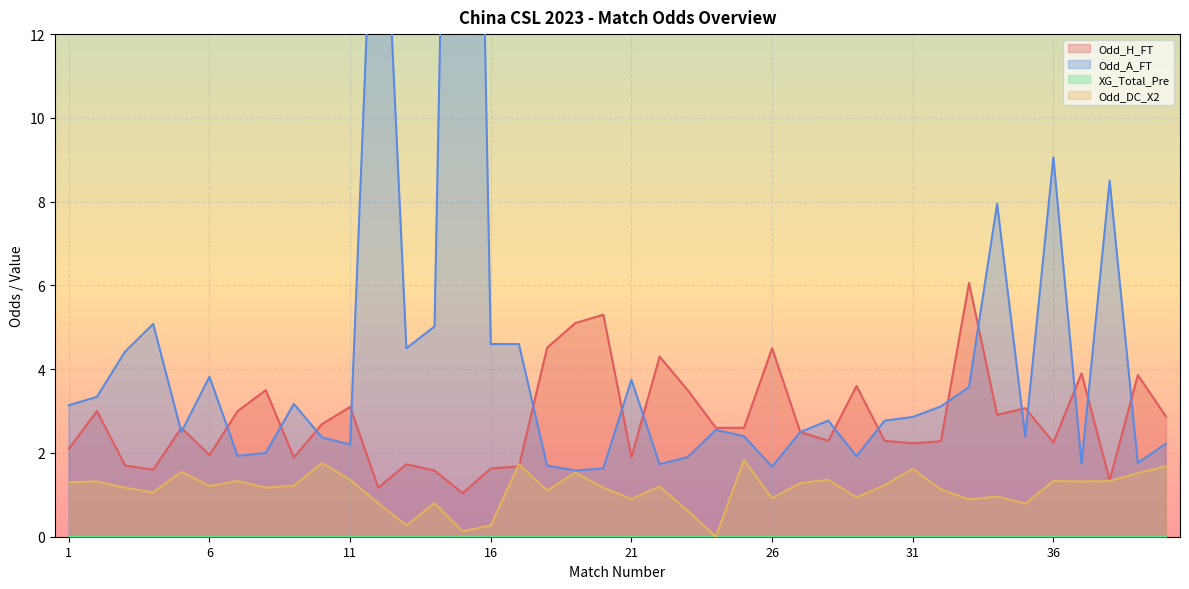

The value of Odd_H_FT at 21 is 2.5. True or false?

False